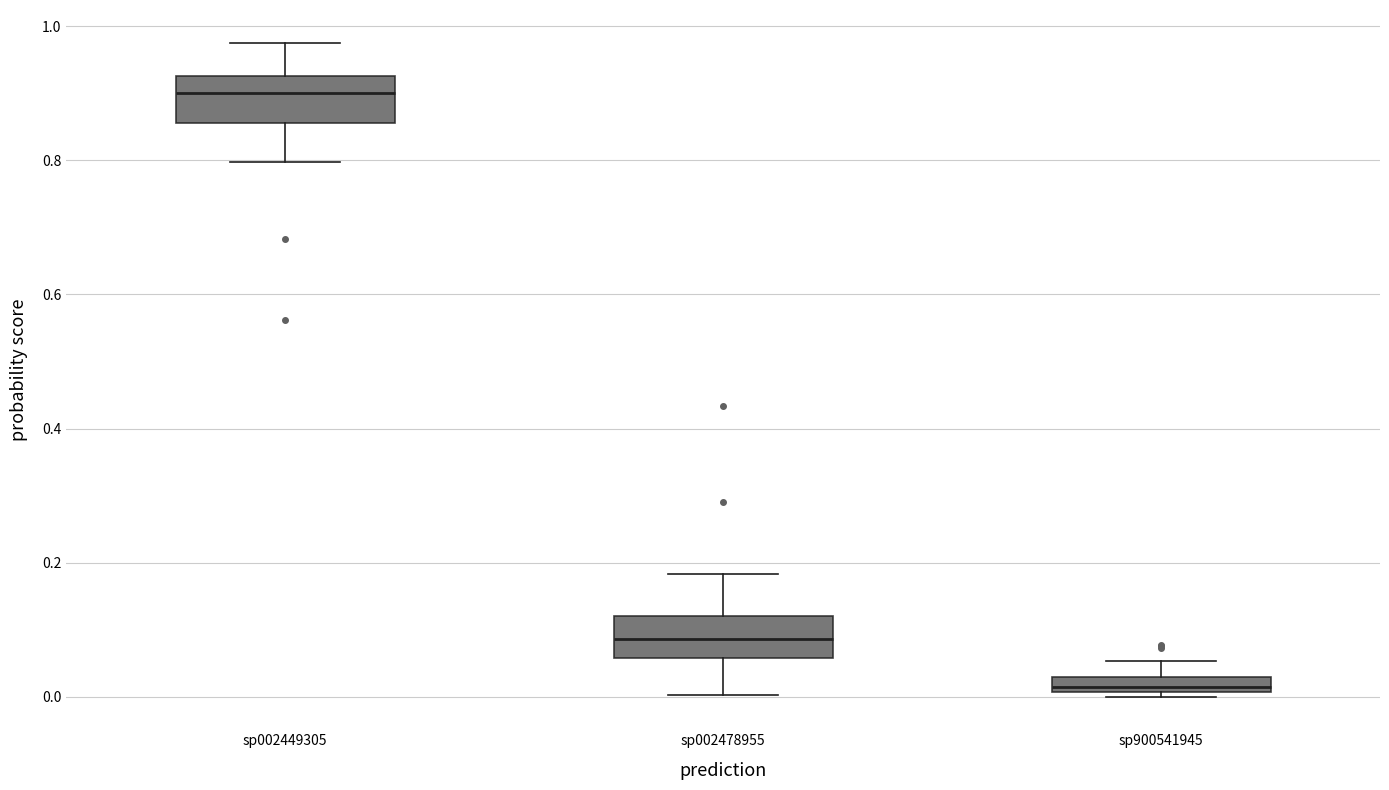

Which box has the lowest median line?

sp900541945